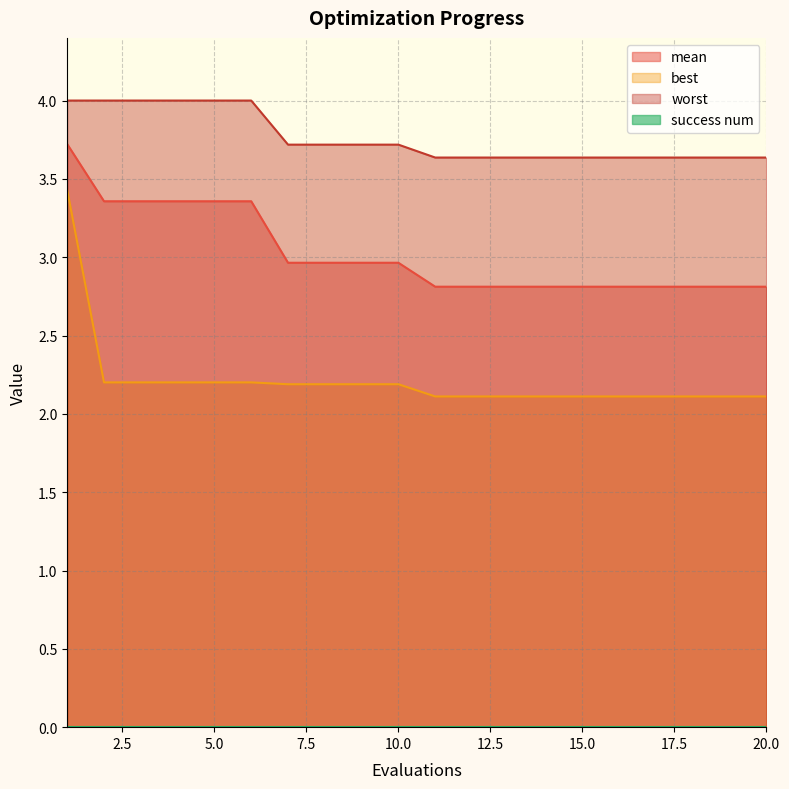

What is the difference between the worst values at 7 and 18?

0.1